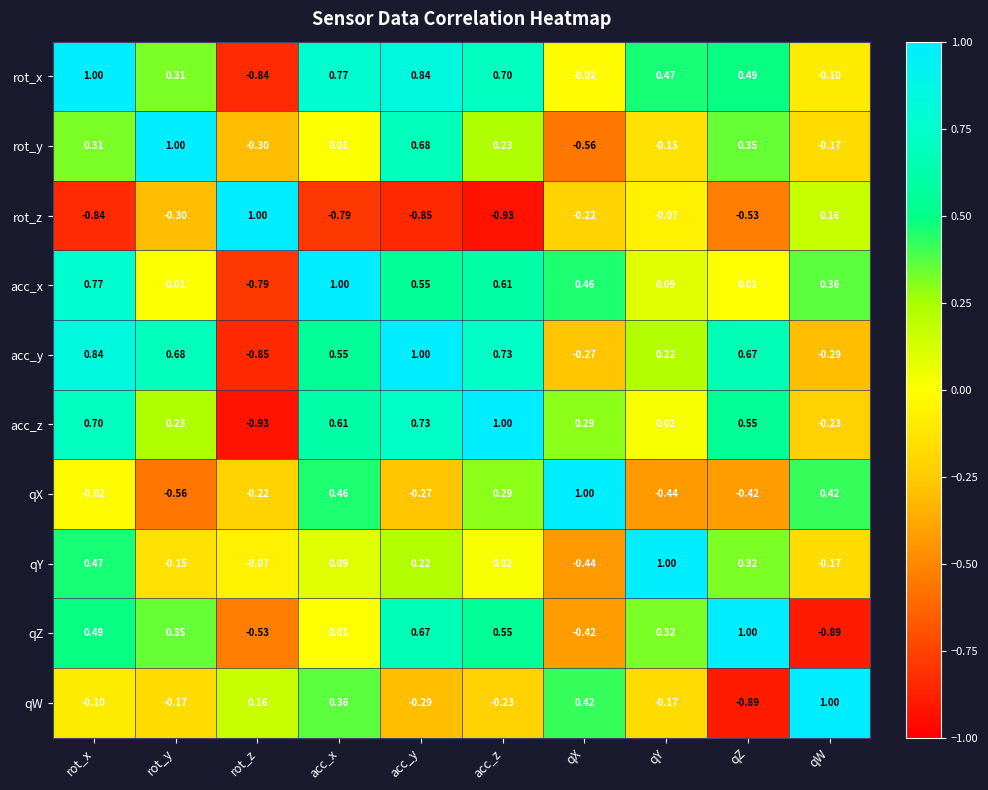

At which label does rot_x reach its peak?

rot_x